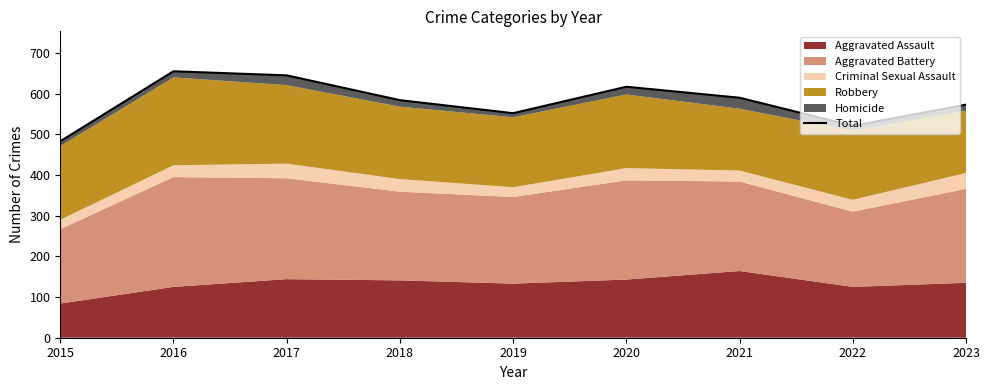

How many values are below 584?

4